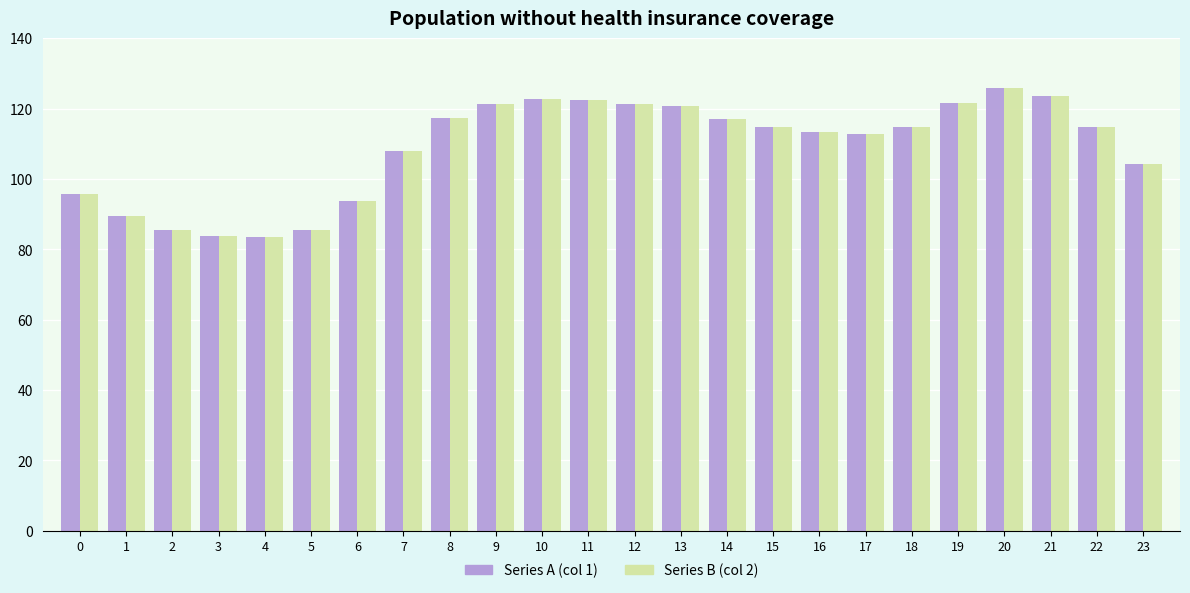

What is the minimum value shown in the chart?

83.4